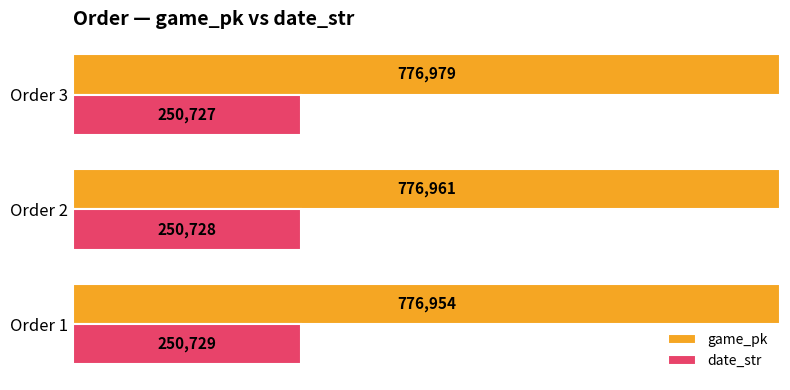

What are all the series names shown in the legend?

game_pk, date_str